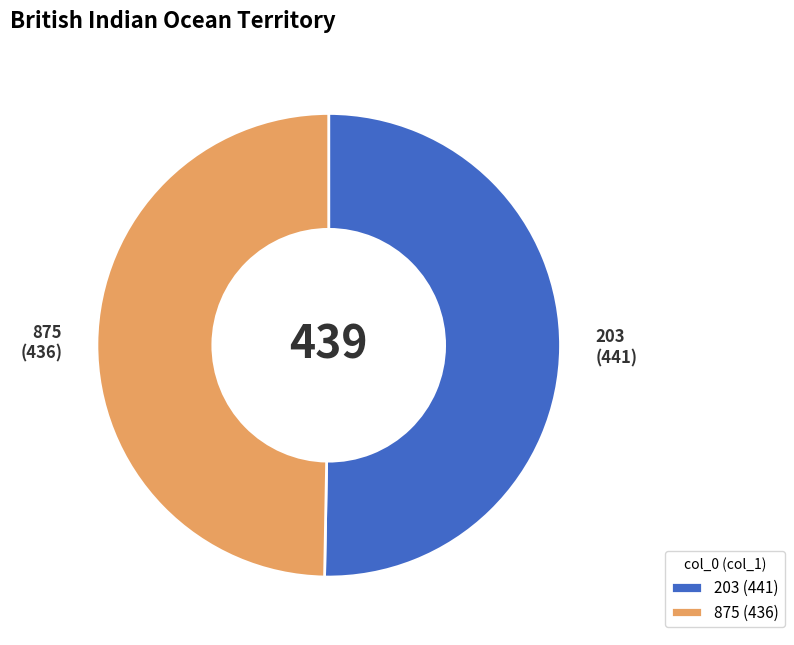

Which slice represents more than half of the pie?

203